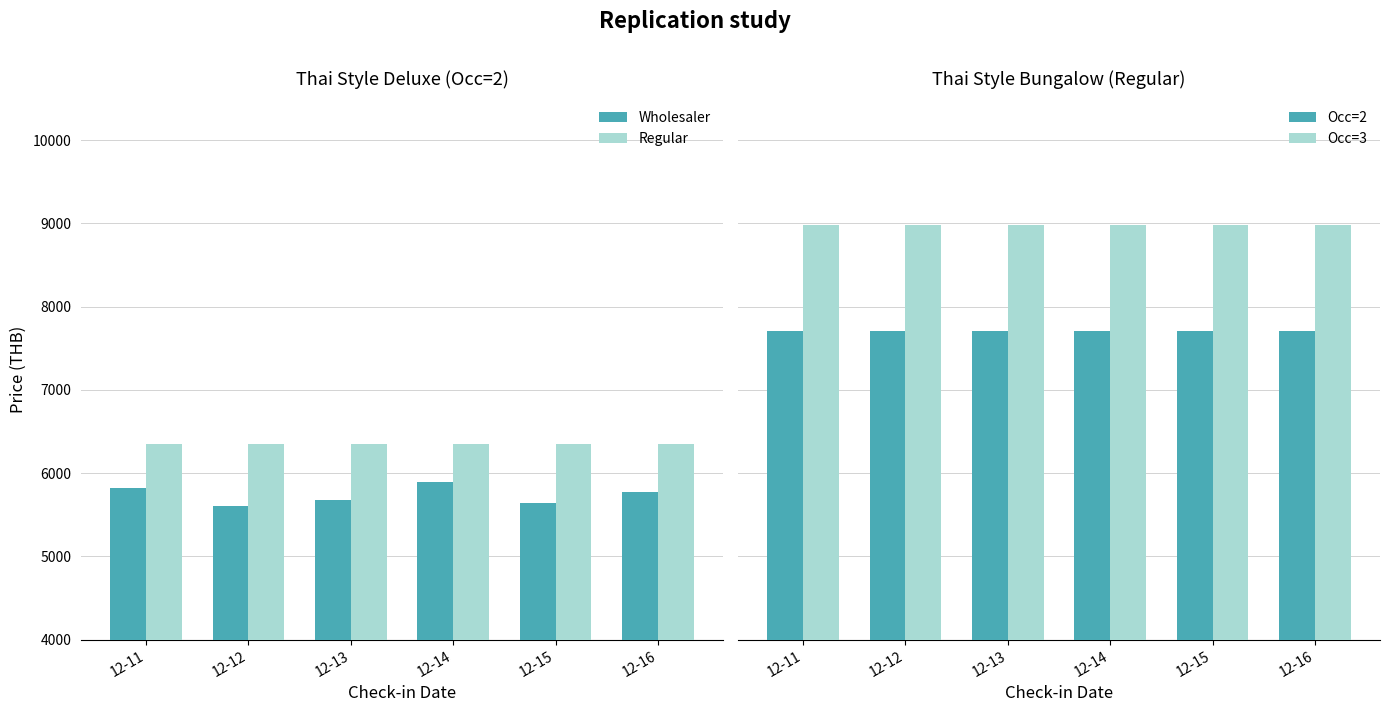

Which has a higher value, 12-12 or 12-11?

12-11